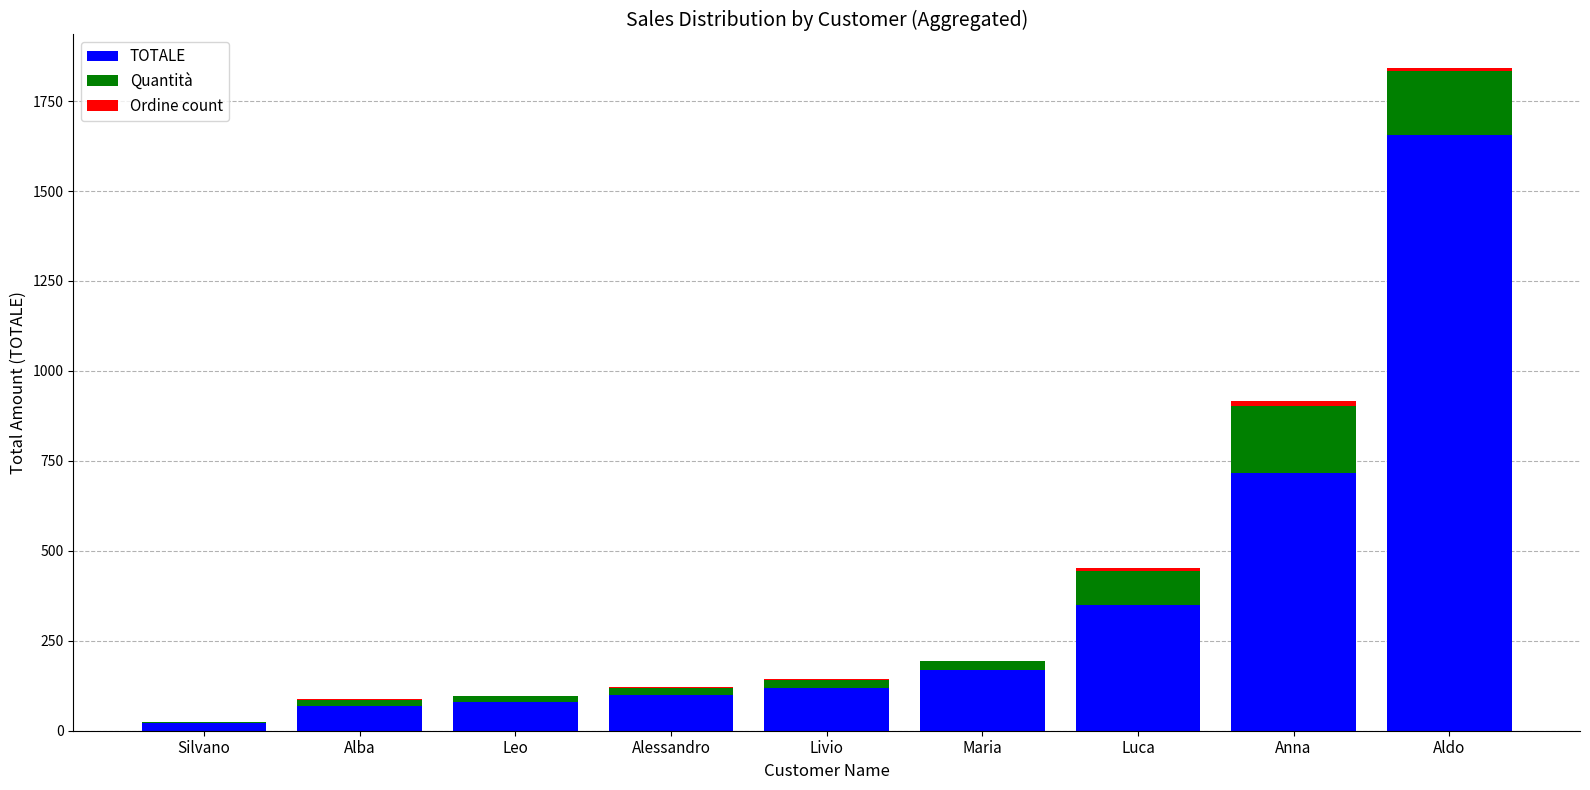

Is it true that TOTALE equals 596.0 at Luca?

False